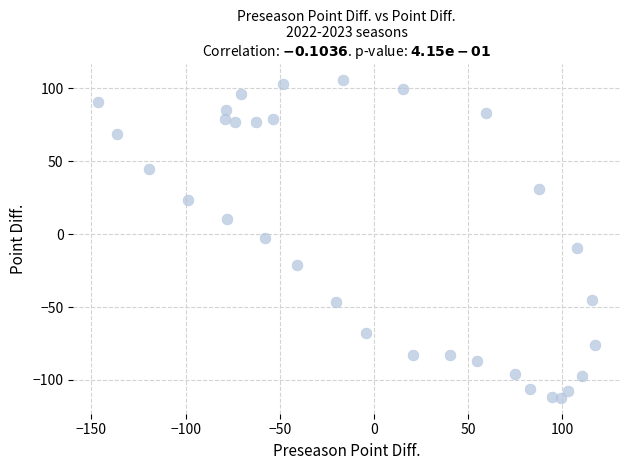

What is the range of Y values (max minus min)?

217.9